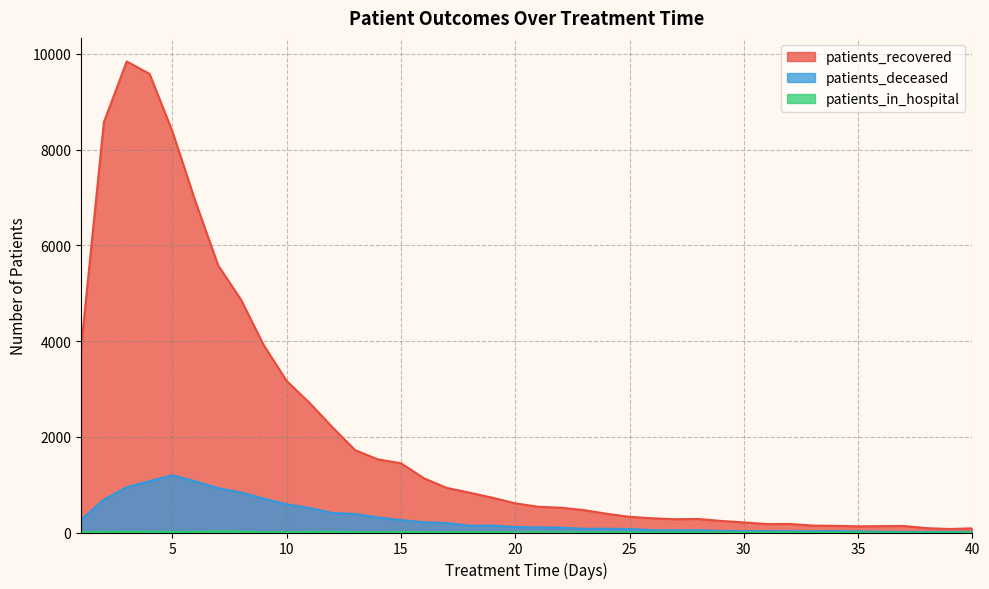

Reading left to right, transcribe all the data shown in this chart.

patients_recovered: 3843	8571	9840	9579	8377	6922	5581	4863	3910	3165	2707	2199	1719	1526	1447	1134	932	832	727	609	538	518	468	391	328	297	277	283	242	211	177	179	145	139	129	133	136	91	73	87
patients_deceased: 264	688	947	1075	1194	1070	927	835	708	589	511	408	386	314	259	214	198	142	145	115	107	103	78	79	73	48	45	48	33	28	30	28	27	31	23	18	14	14	15	14
patients_in_hospital: 6	13	13	18	10	13	25	20	2	7	12	14	8	6	12	8	2	7	6	4	8	8	3	5	4	4	7	4	3	2	3	4	1	3	2	3	2	2	3	4